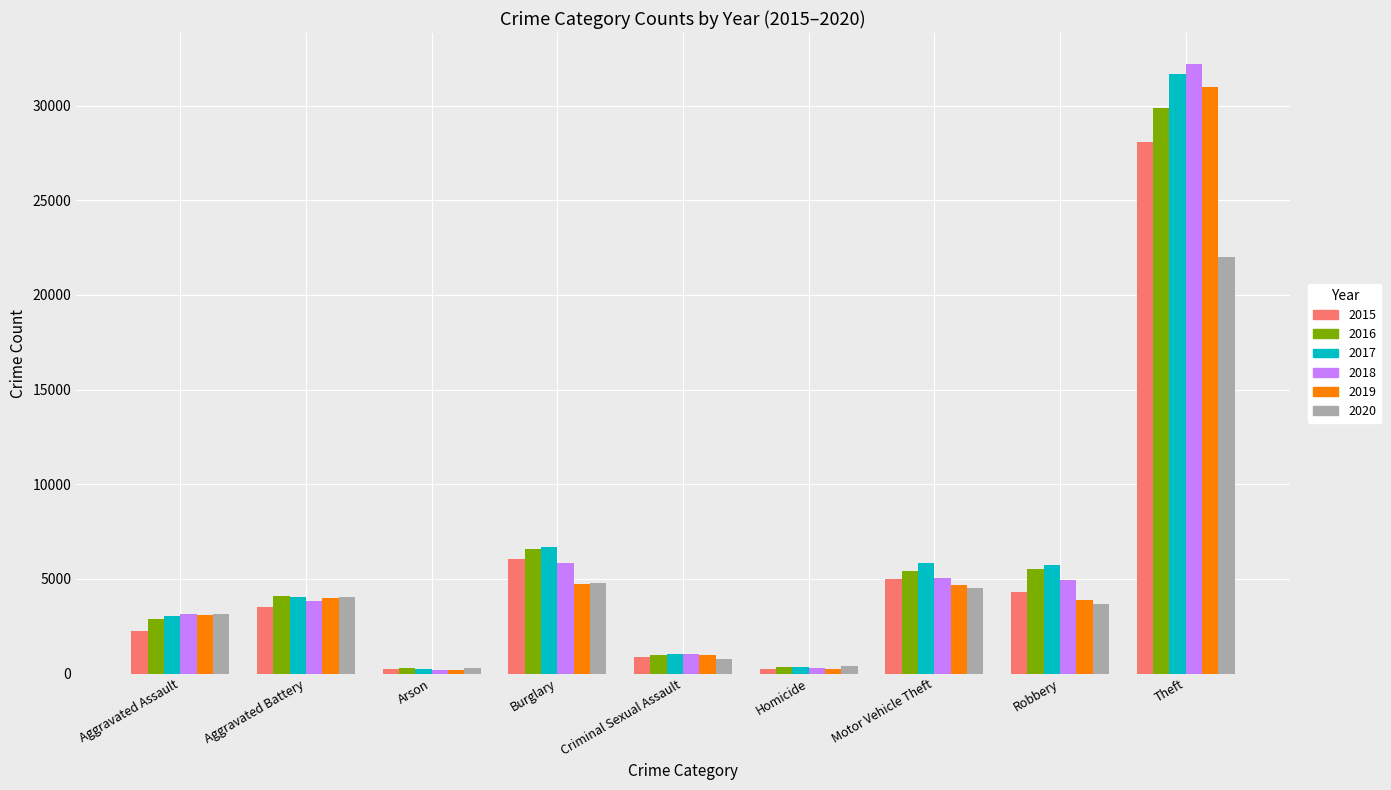

What is the value of the 2020 bar at the 8th from the left?

3694